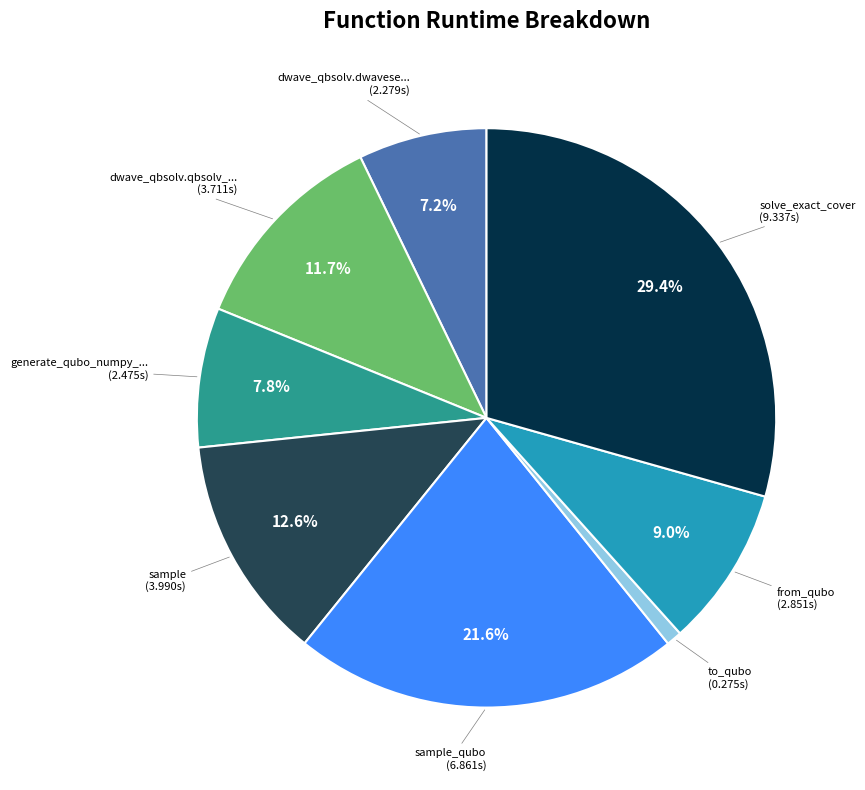

Is there a majority slice in this chart?

No